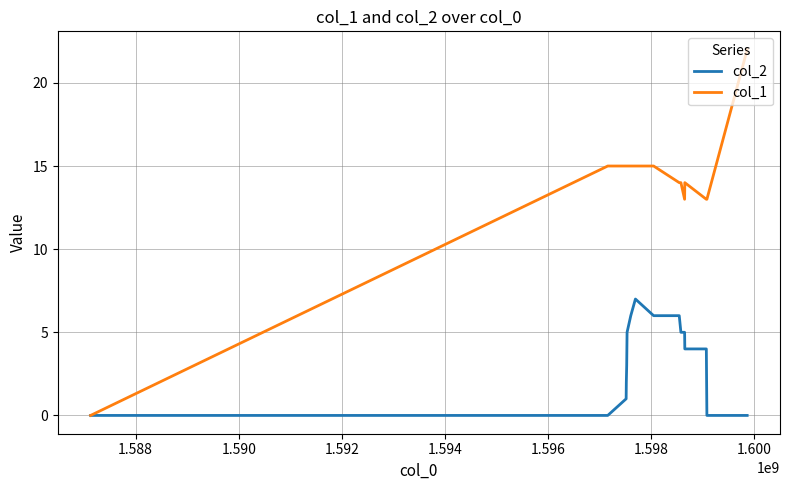

Does the chart display data point markers on the line(s)?

No